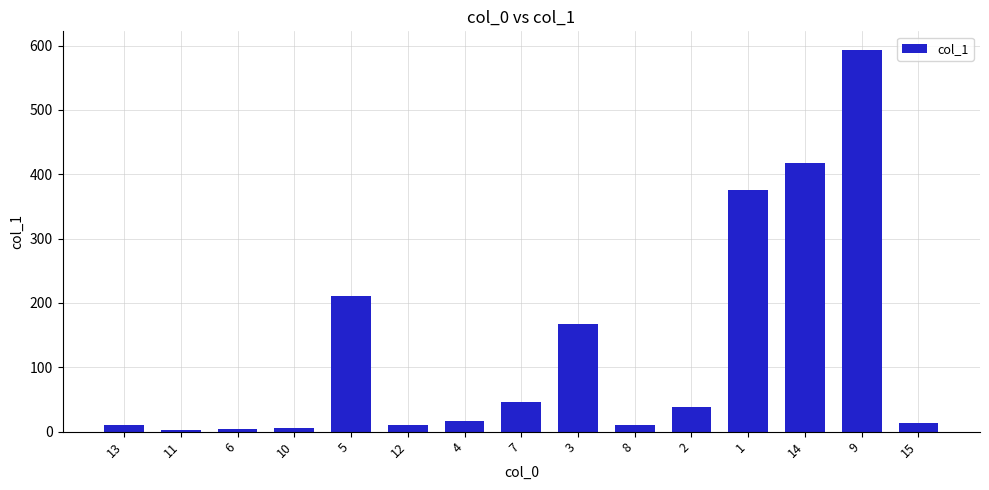

How many bars are there in total?

15